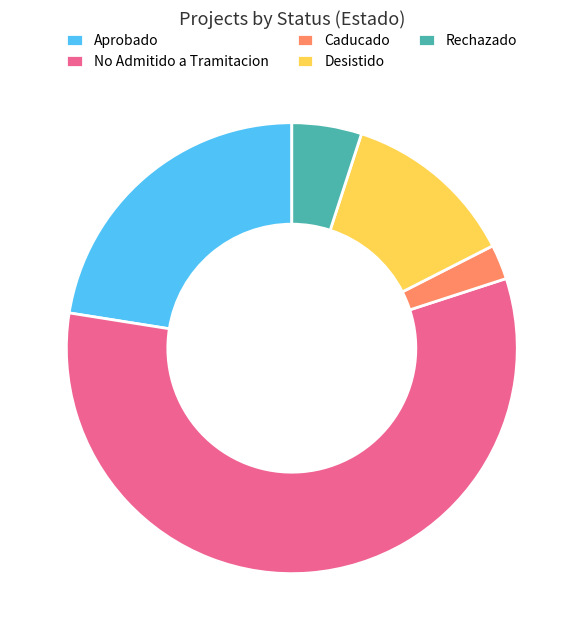

What is the smallest slice in the pie chart?

Caducado